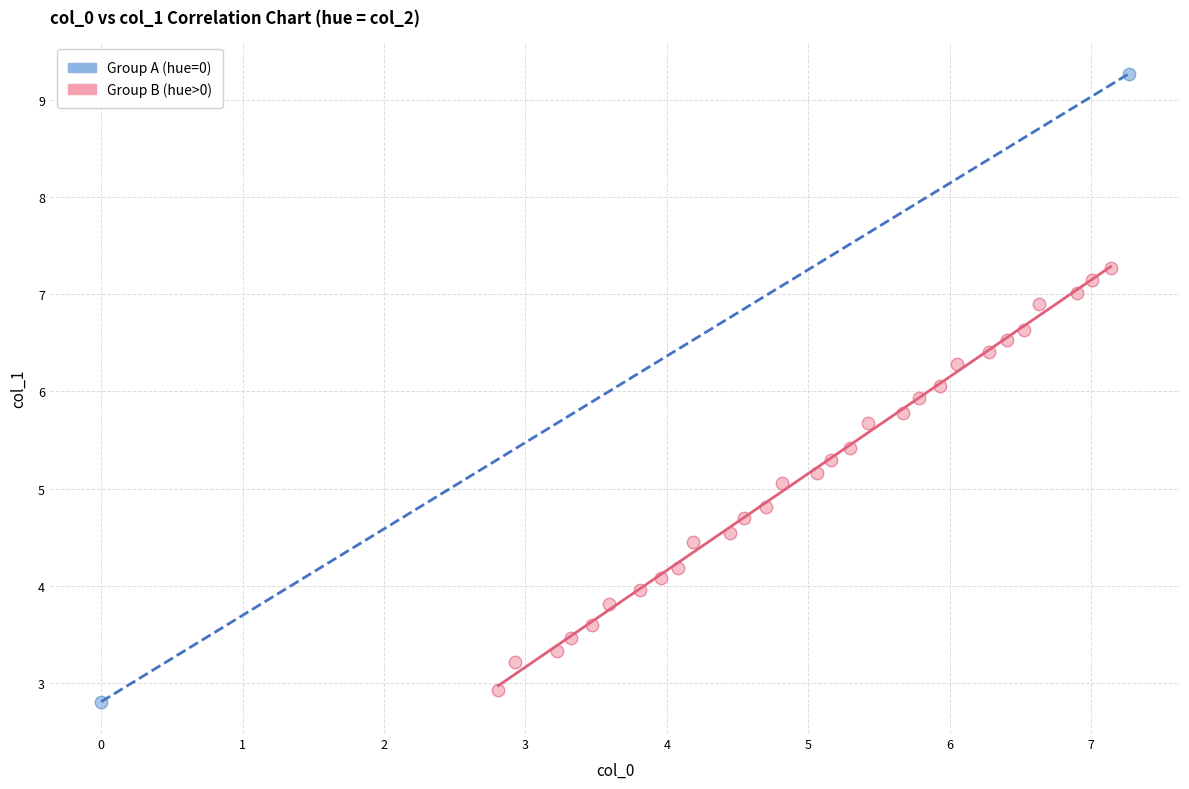

Which series contains the lowest Y value?

Group A (hue=0)